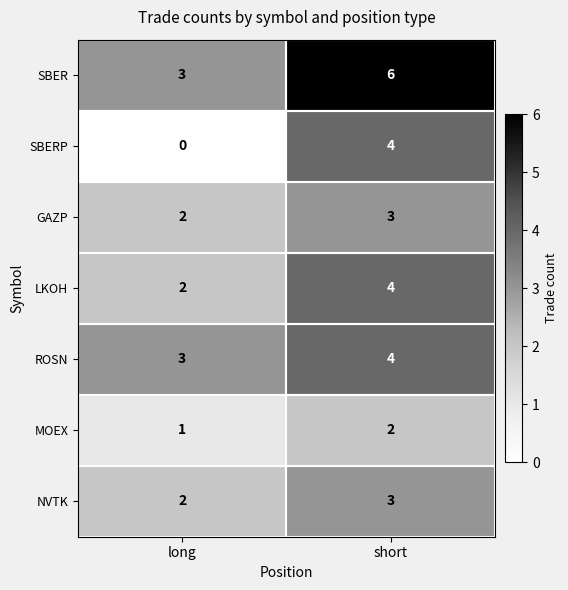

The value of SBERP at long is -2. True or false?

False